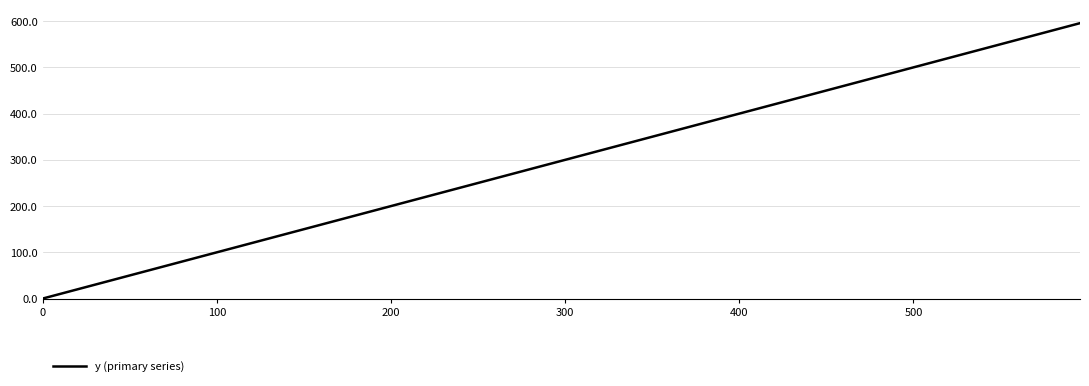

What is the difference between the maximum and minimum values?

595.6